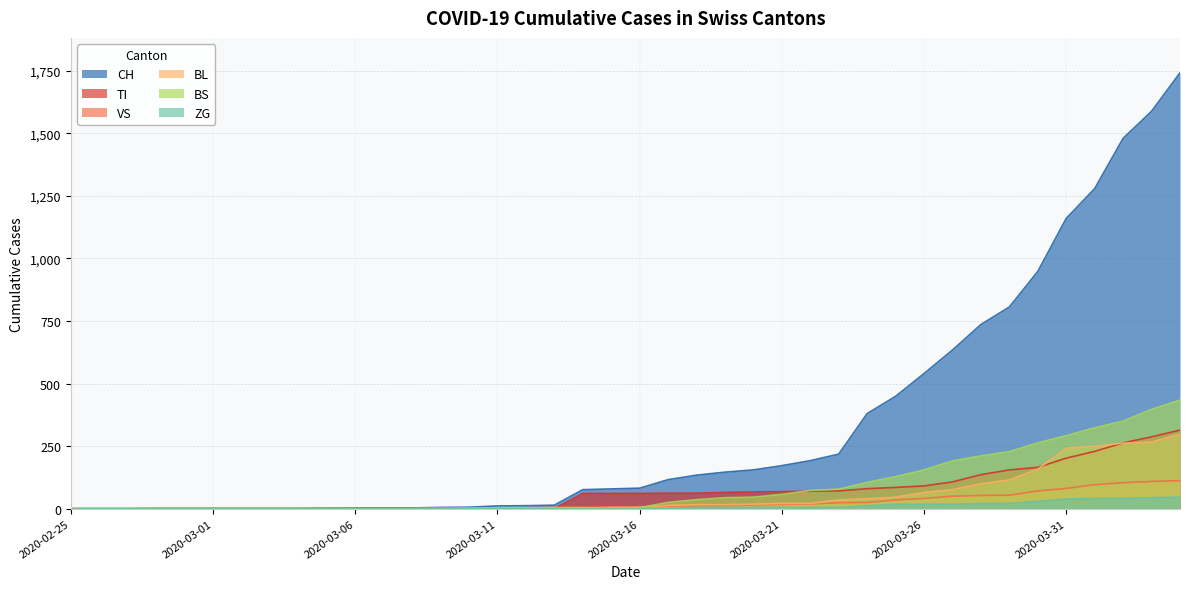

Reading left to right, what are all the values shown in this chart?

CH: 0	0	0	0	0	0	0	0	0	2	3	3	3	5	6	11	12	14	76	79	82	116	134	146	155	172	192	218	380	449	540	634	736	806	948	1160	1279	1480	1588	1742
TI: 0	0	0	0	0	0	0	0	0	0	0	0	0	0	0	0	0	0	61	61	61	62	62	65	67	68	70	71	80	85	91	107	136	155	165	202	229	263	287	314
VS: 0	0	0	2	2	2	2	2	2	2	2	2	2	2	2	3	3	5	6	6	8	11	11	12	15	17	19	24	25	35	41	50	53	54	71	81	96	104	109	112
BL: 0	0	0	0	0	0	0	0	0	0	0	0	0	1	2	2	2	2	2	5	5	13	16	16	18	21	21	35	40	46	65	76	100	115	158	242	249	262	266	298
BS: 0	0	0	0	0	0	0	0	0	0	0	0	0	0	0	4	4	4	4	0	4	25	36	44	46	57	73	78	105	128	155	191	211	228	263	292	323	350	397	434
ZG: 0	0	0	0	0	0	0	0	0	0	0	0	0	0	0	0	0	0	0	0	0	1	5	5	5	5	5	5	12	18	18	18	21	21	29	39	40	41	44	46